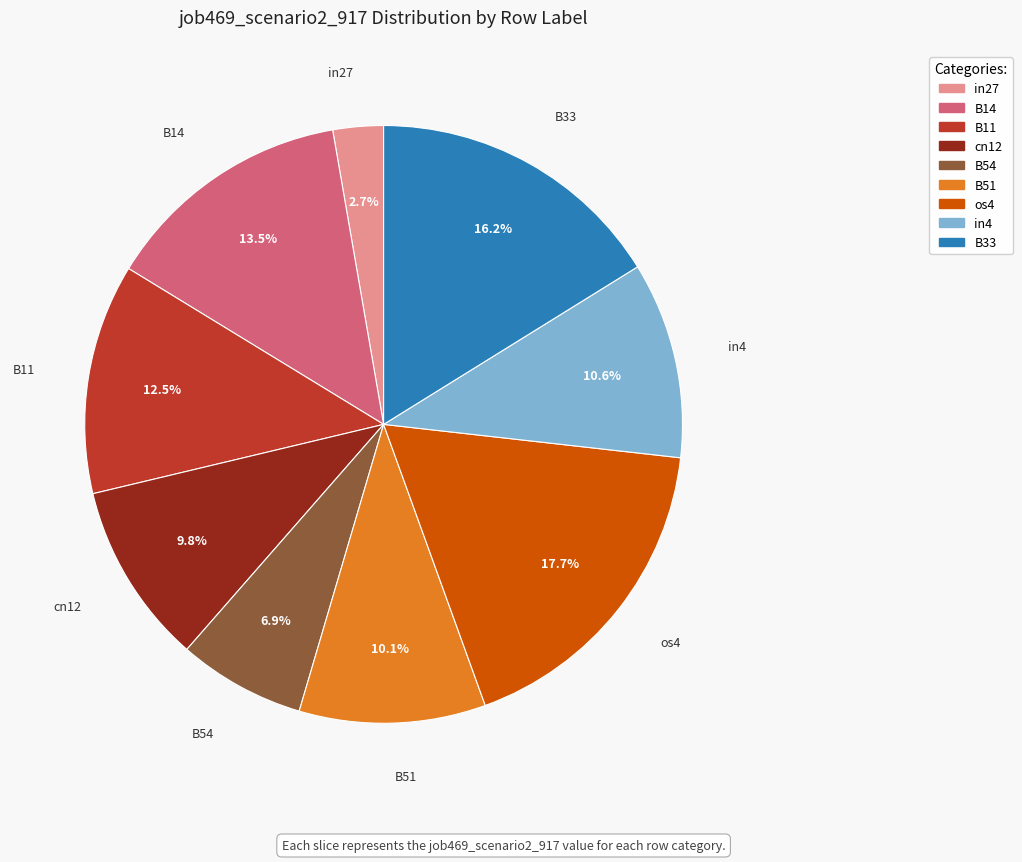

Which has a higher value, B14 or in27?

B14